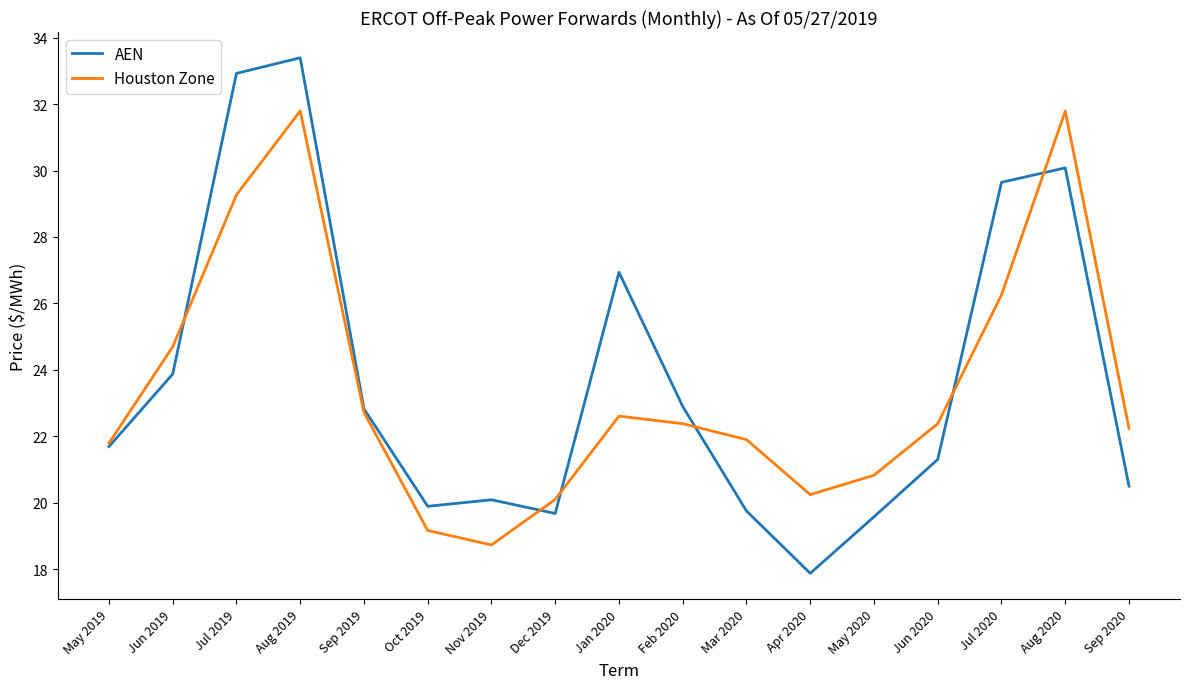

Rank the series at Jun 2019 from highest to lowest value.

Houston Zone, AEN